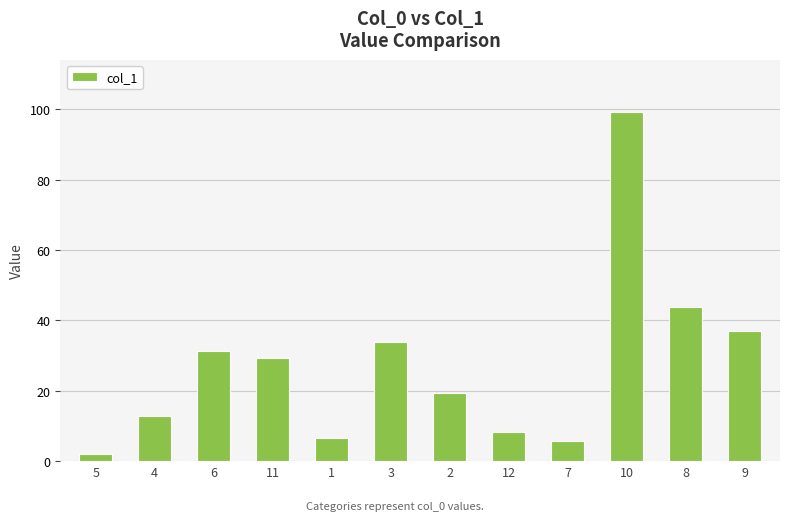

What is the average value?

27.4